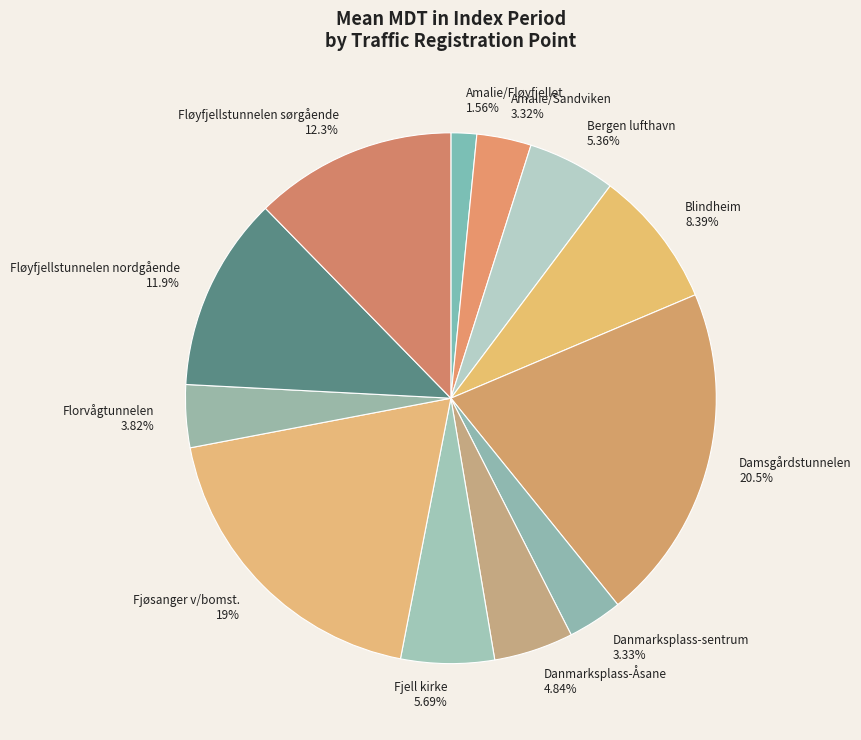

What is the ratio of the value at Florvågtunnelen 3.82% to the value at Blindheim 8.39%?

0.5